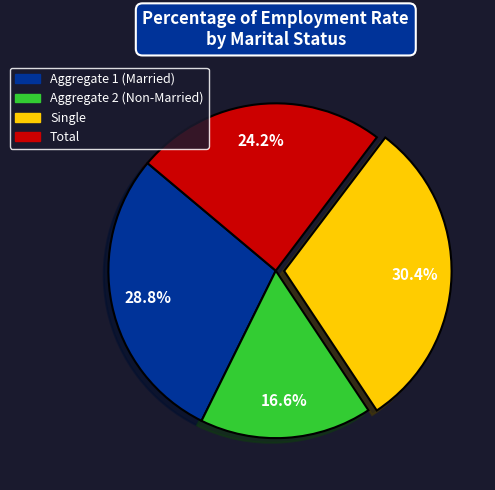

Is there any slice that represents more than half of the pie?

No